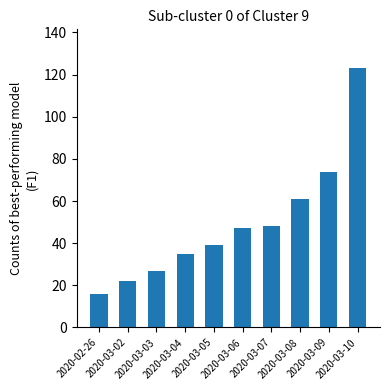

What is the difference between the maximum and minimum values?

107